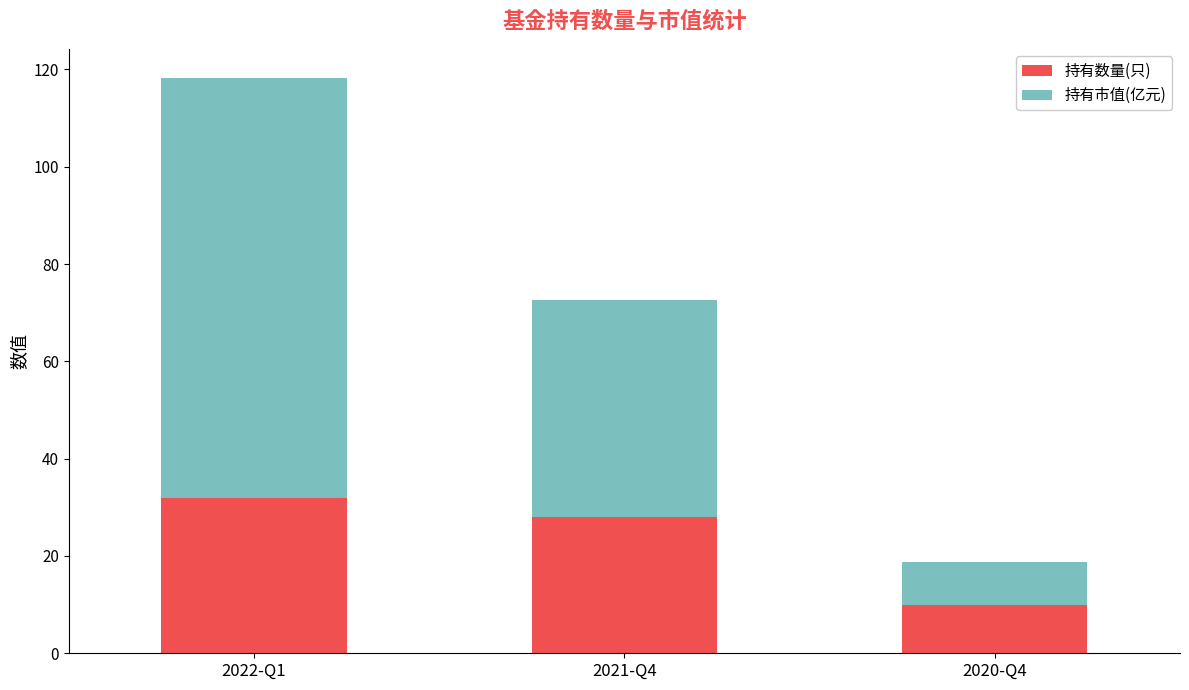

What is the total value across all series at 2021-Q4?

72.6